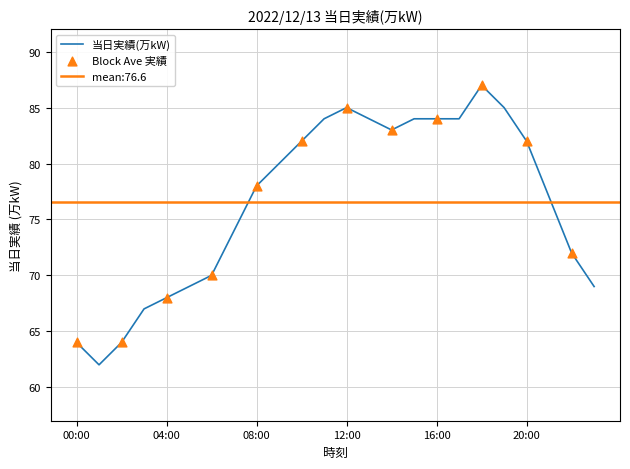

Between 09:00 and 02:00, which is larger?

09:00